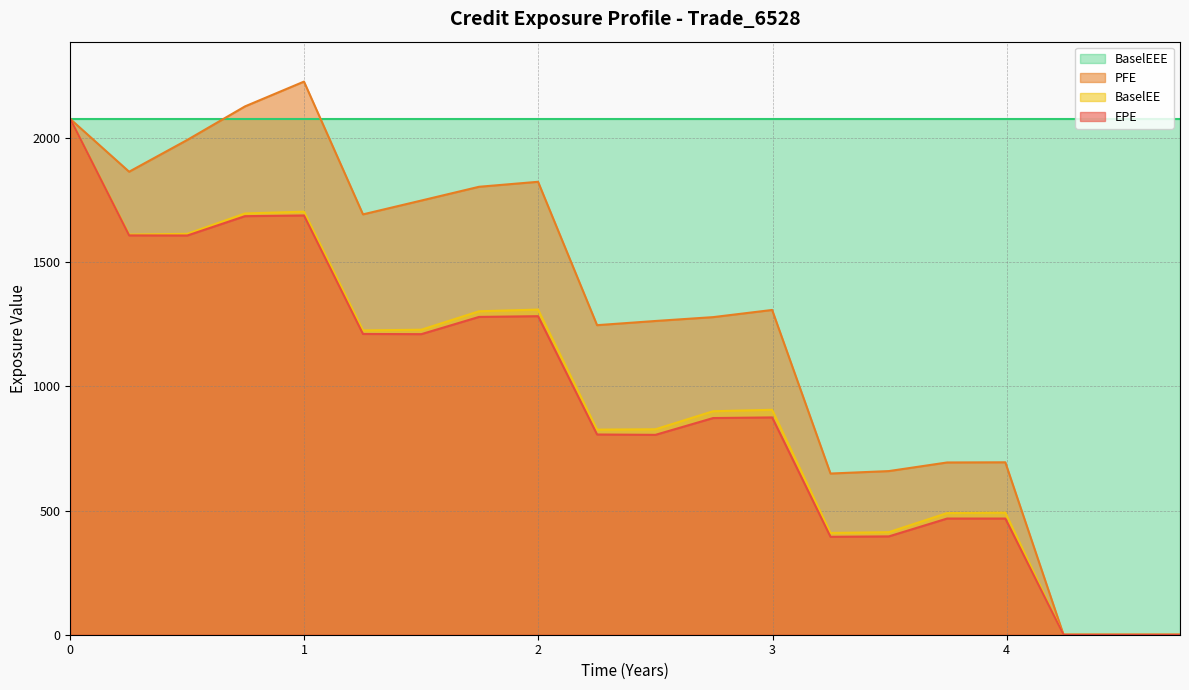

What are all the series names shown in the legend?

BaselEEE, PFE, BaselEE, EPE